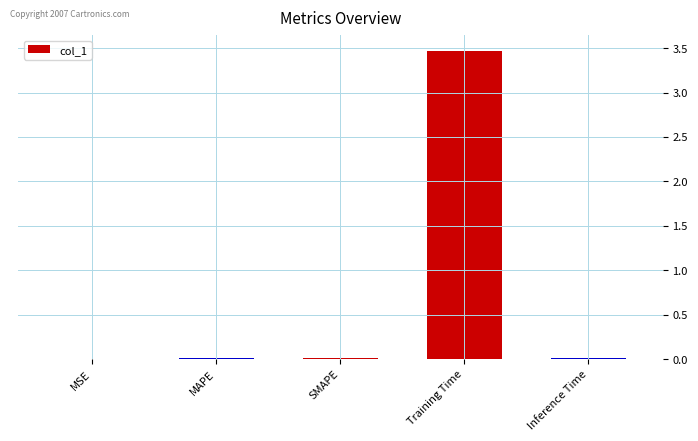

What is the sum of all values?

3.5